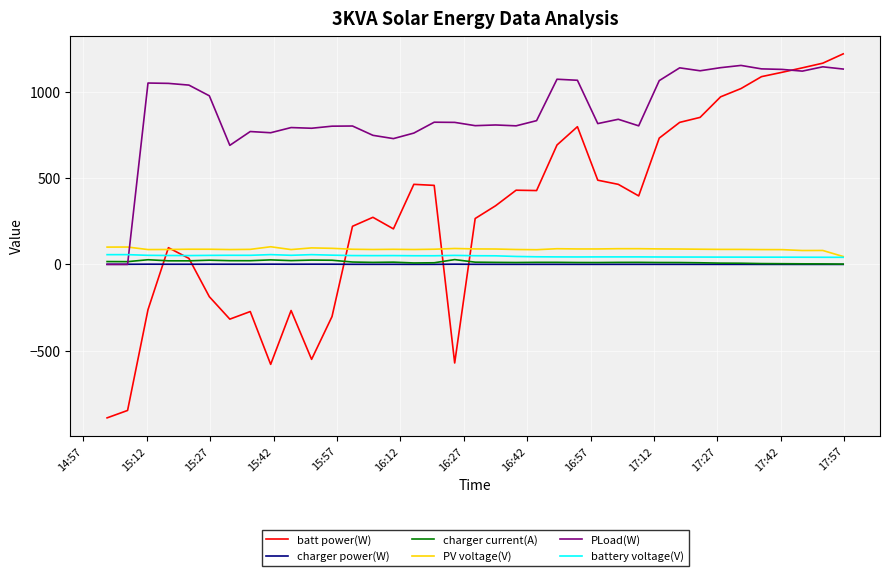

What is the minimum value for batt power(W)?

-889.0